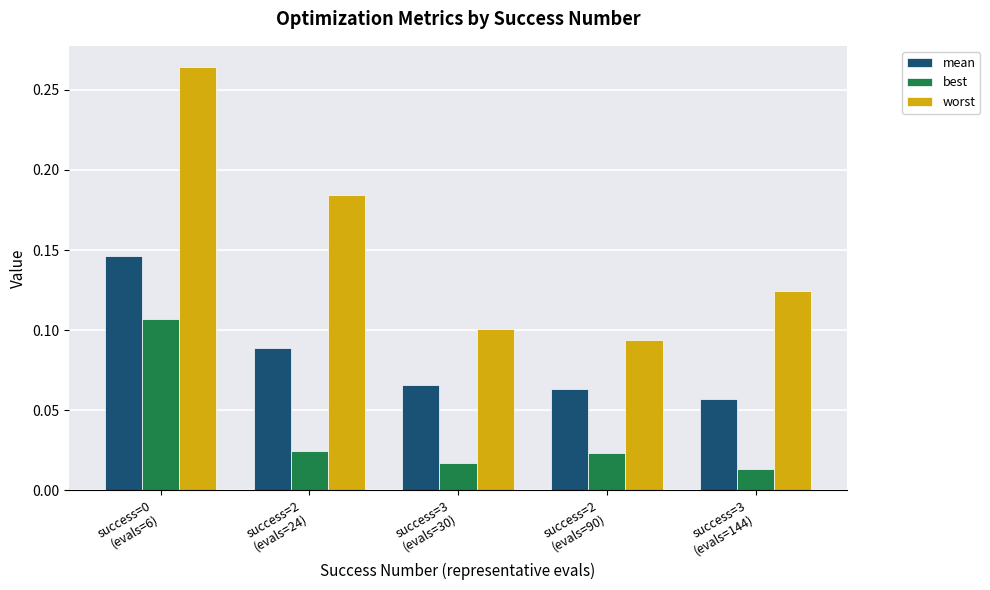

Which category has the lowest value in the mean series?

success=3
(evals=144)